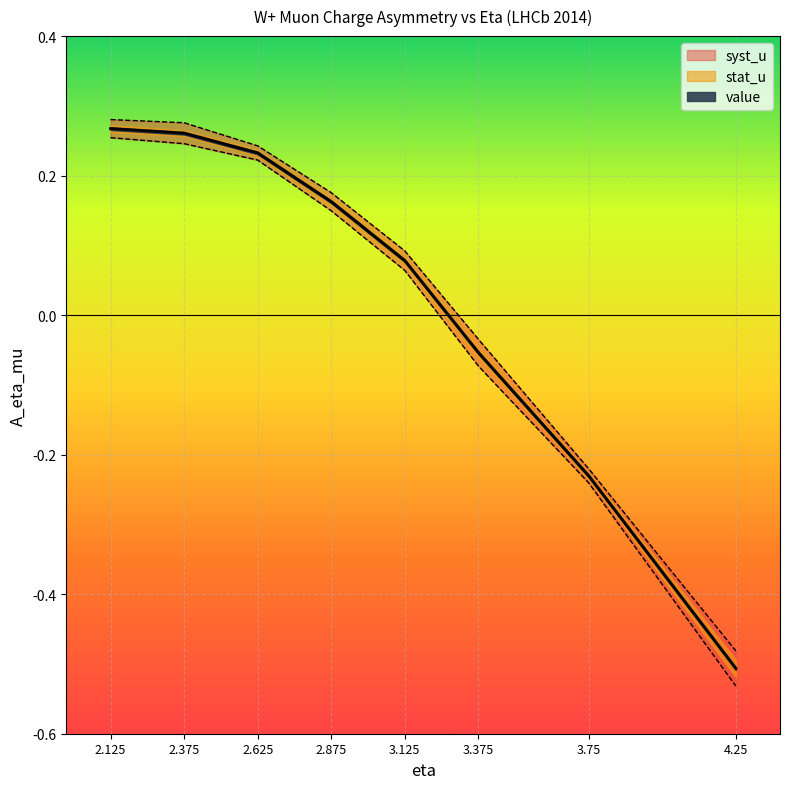

Reading left to right, list all the values displayed in this chart.

value: 2.125=0.3	2.375=0.3	2.625=0.2	2.875=0.2	3.125=0.1	3.375=-0.1	3.75=-0.2	4.25=-0.5
stat_u: 2.125=0.0	2.375=0.0	2.625=0.0	2.875=0.0	3.125=0.0	3.375=0.0	3.75=0.0	4.25=0.0
syst_u: 2.125=0.0	2.375=0.0	2.625=0.0	2.875=0.0	3.125=0.0	3.375=0.0	3.75=0.0	4.25=0.0